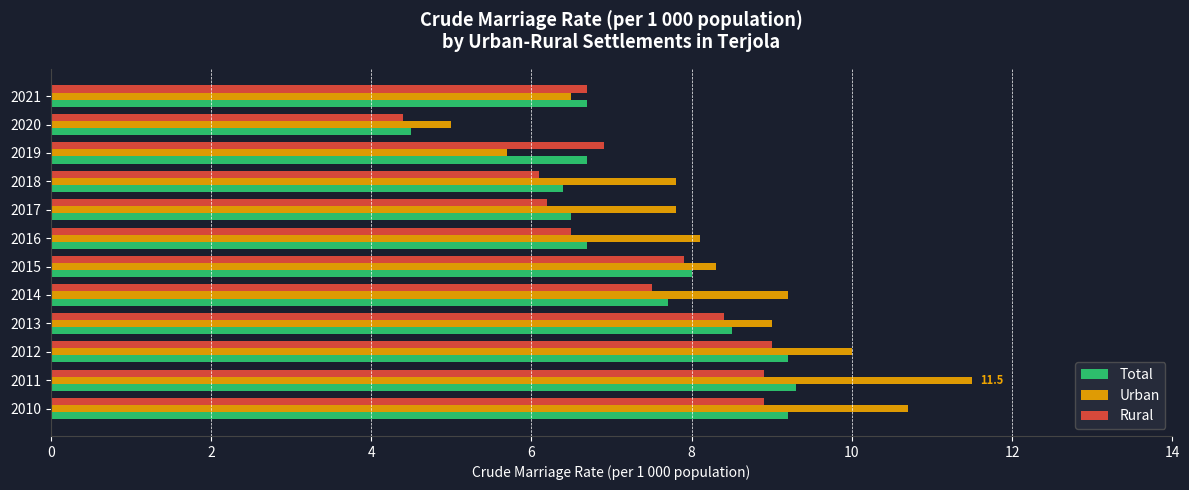

The Urban series shows 5.6 at 2010. True or false?

False